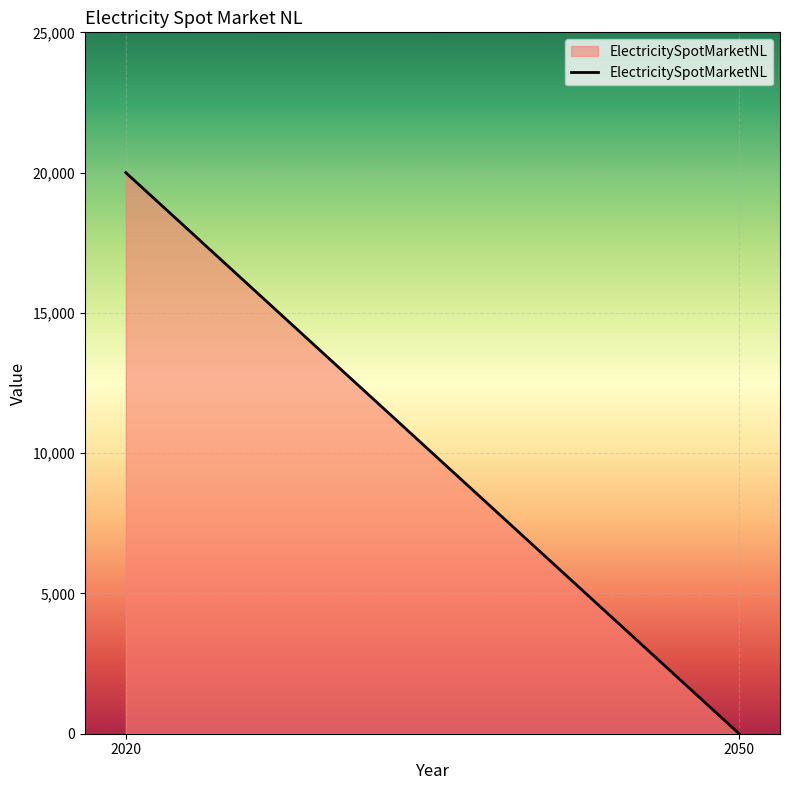

List the labels in order of value, largest first.

2020, 2050